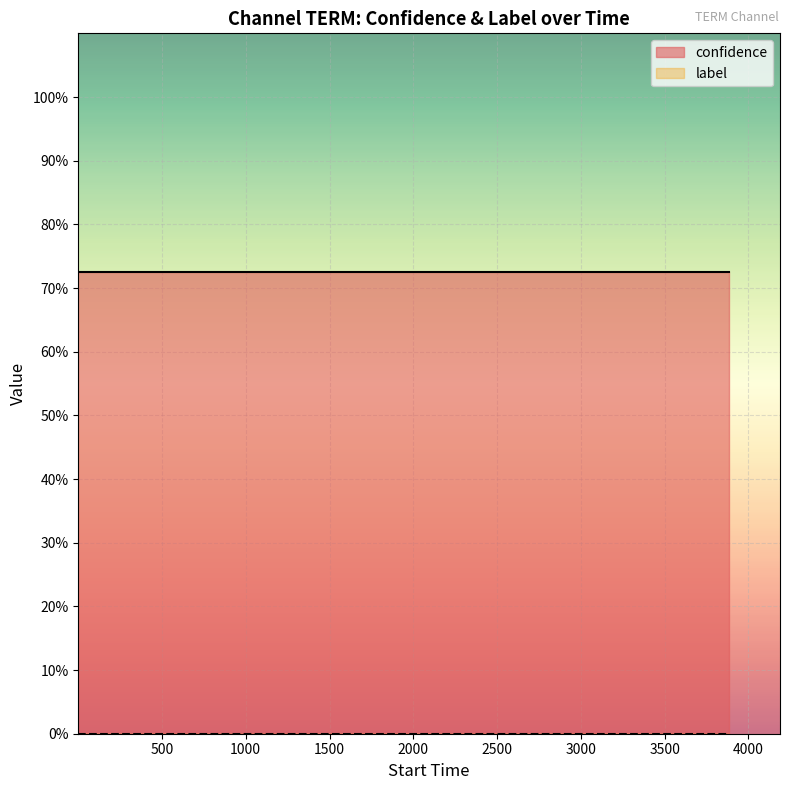

What is the difference between the highest and lowest values at 3108?

0.7